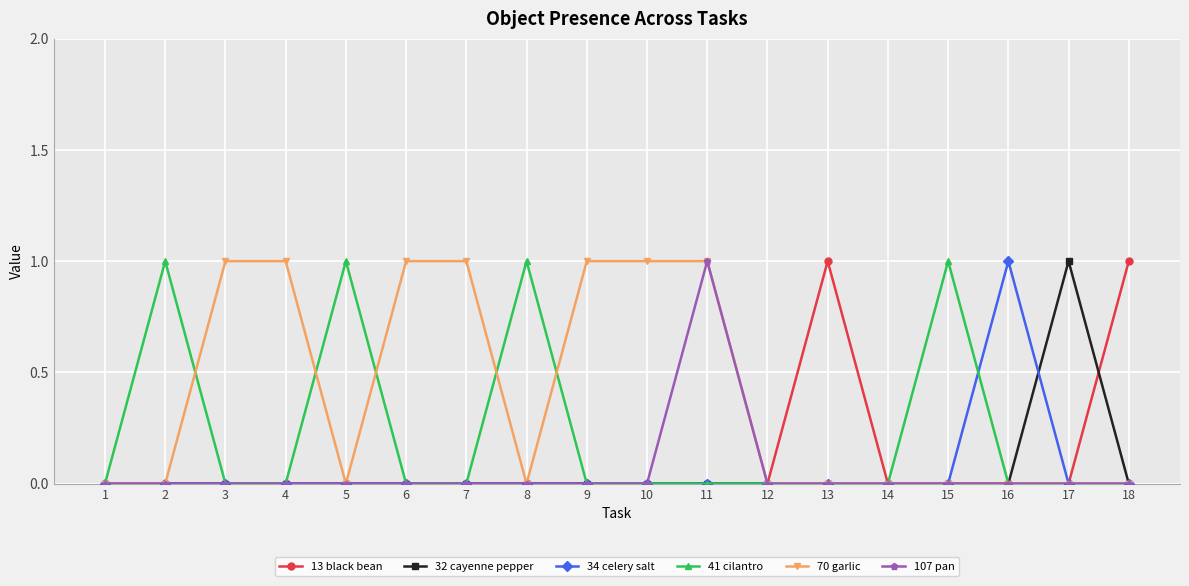

What is the value of the 41 cilantro point at the 5th from the left?

1